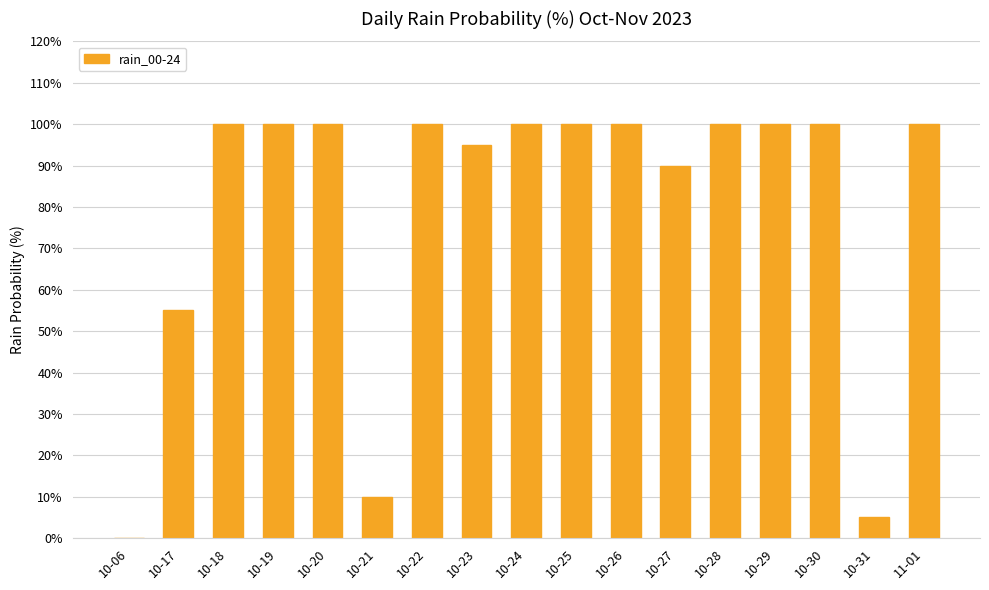

What is the sum of all values?

1355